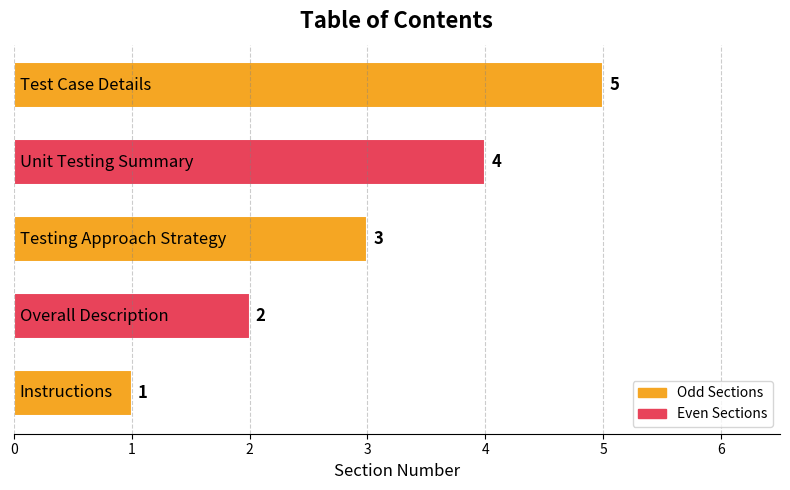

Count the values in the range 2 to 4.

3